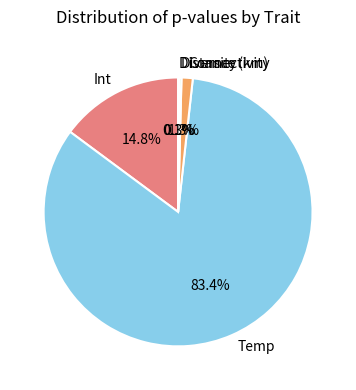

To the nearest percent, what is the average slice percentage?

20%